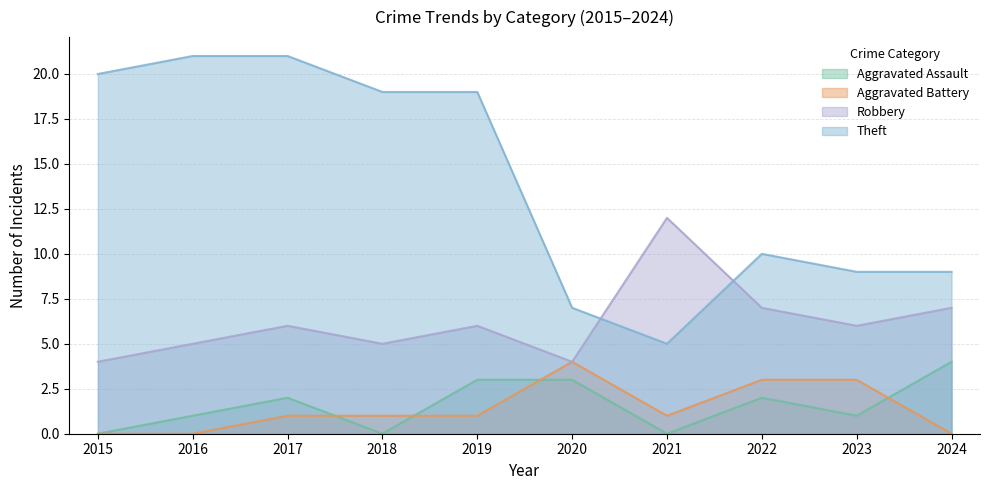

What is the value of the Robbery point at the 1st from the left?

4